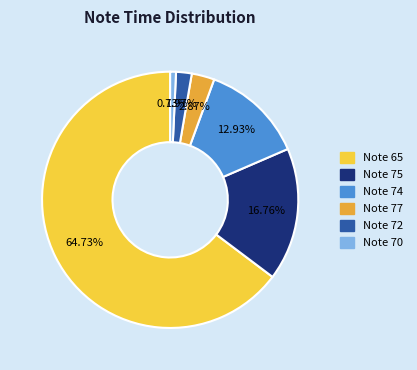

Which category has the smallest portion of the pie?

Note 70